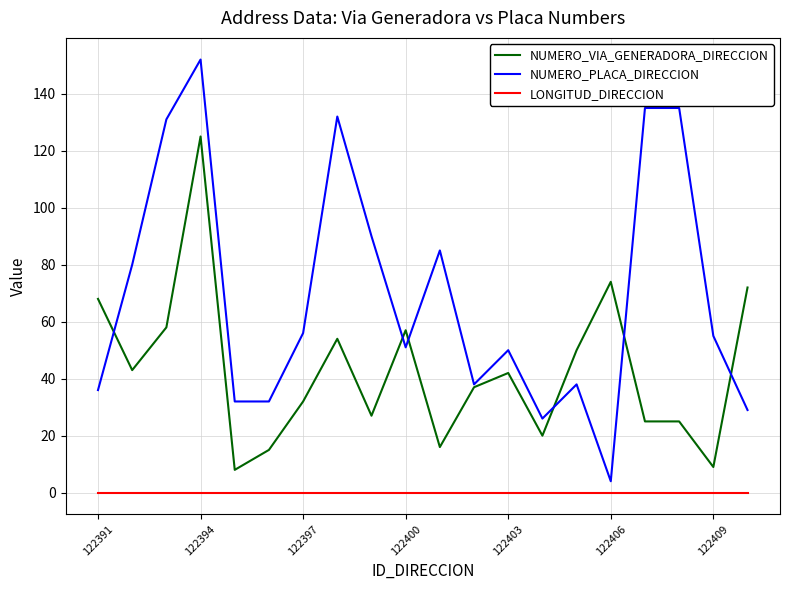

Which series has the largest total across all categories?

NUMERO_PLACA_DIRECCION